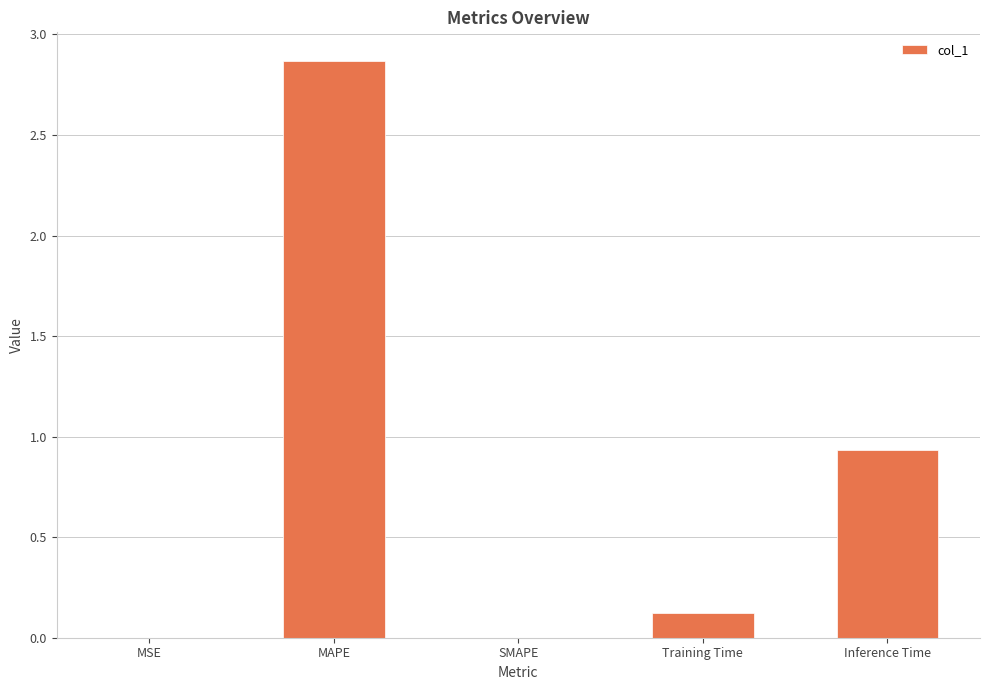

What is the change in value from SMAPE to Training Time?

+0.1